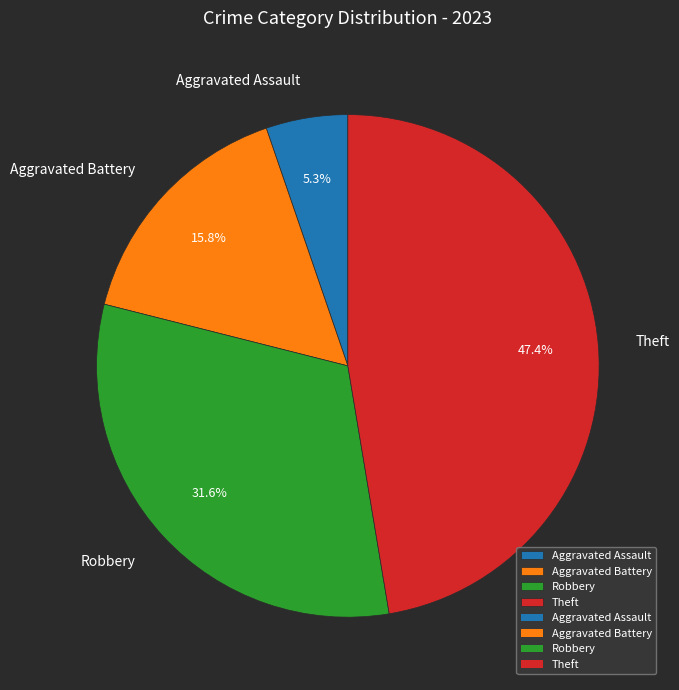

To the nearest percent, what portion does Aggravated Battery represent?

16%